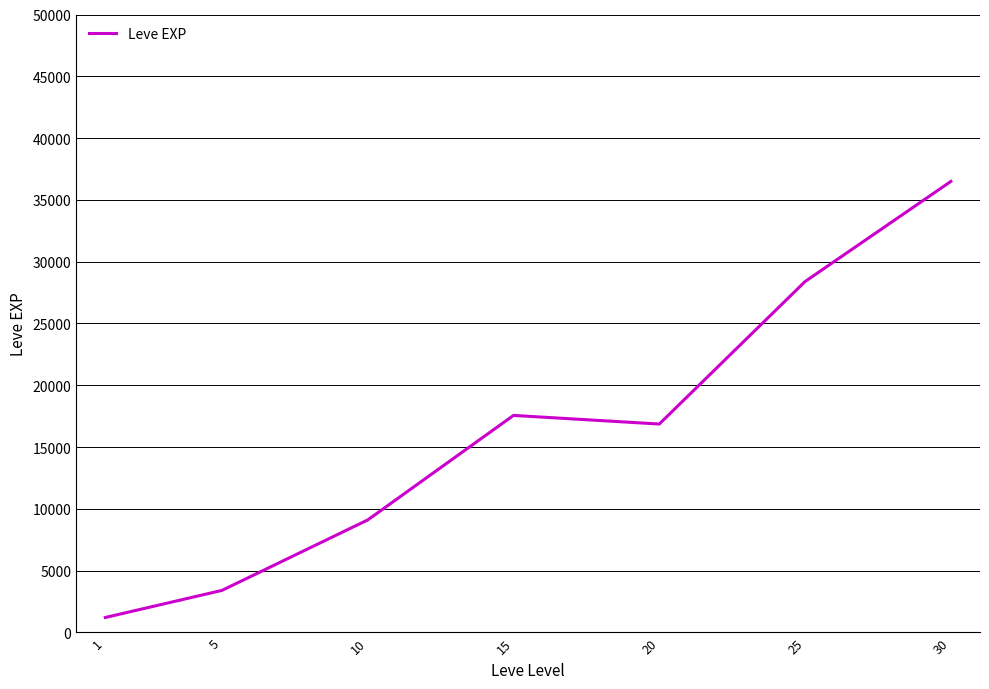

Does the chart display data point markers on the line(s)?

No